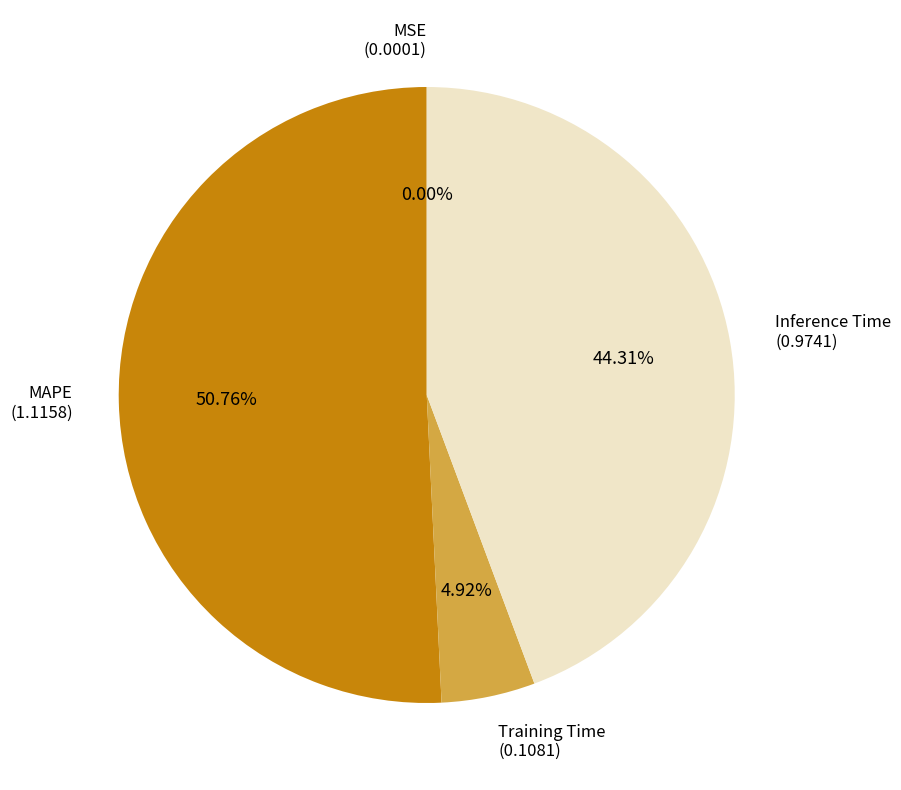

Between Training Time and Inference Time, which is larger?

Inference Time